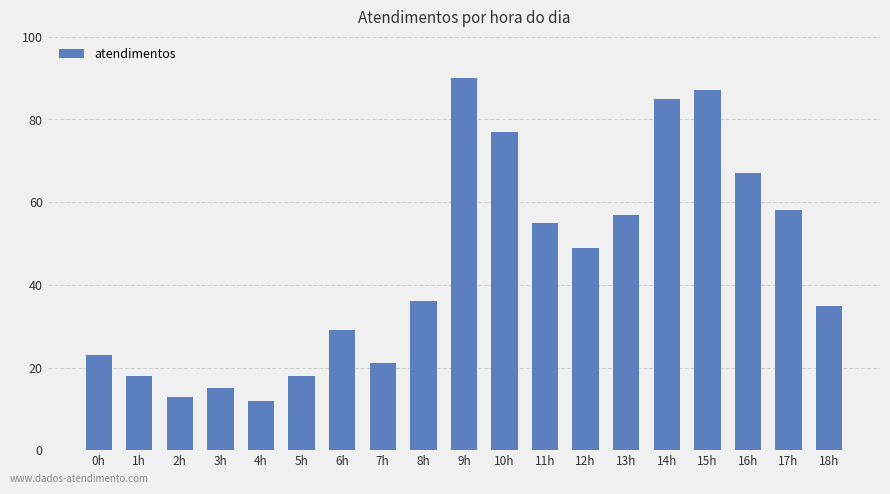

Reading right to left, what are all the values shown in this chart?

18h=35	17h=58	16h=67	15h=87	14h=85	13h=57	12h=49	11h=55	10h=77	9h=90	8h=36	7h=21	6h=29	5h=18	4h=12	3h=15	2h=13	1h=18	0h=23